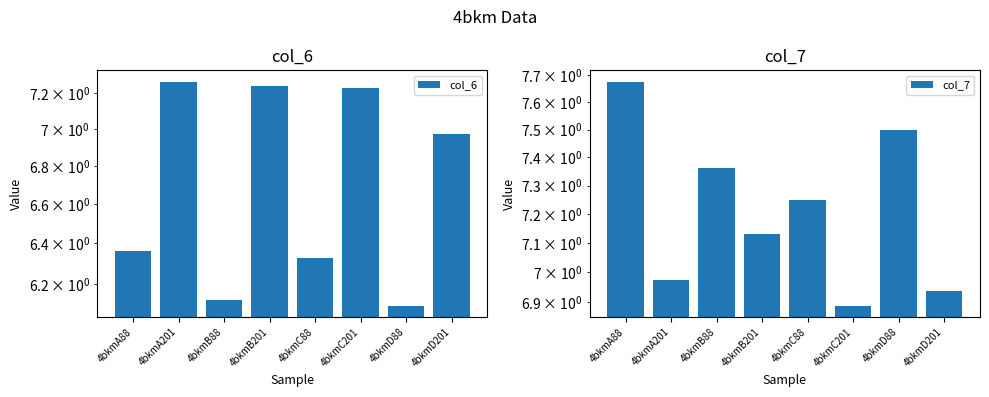

List the series in order of their overall mean, lowest first.

col_6, col_7